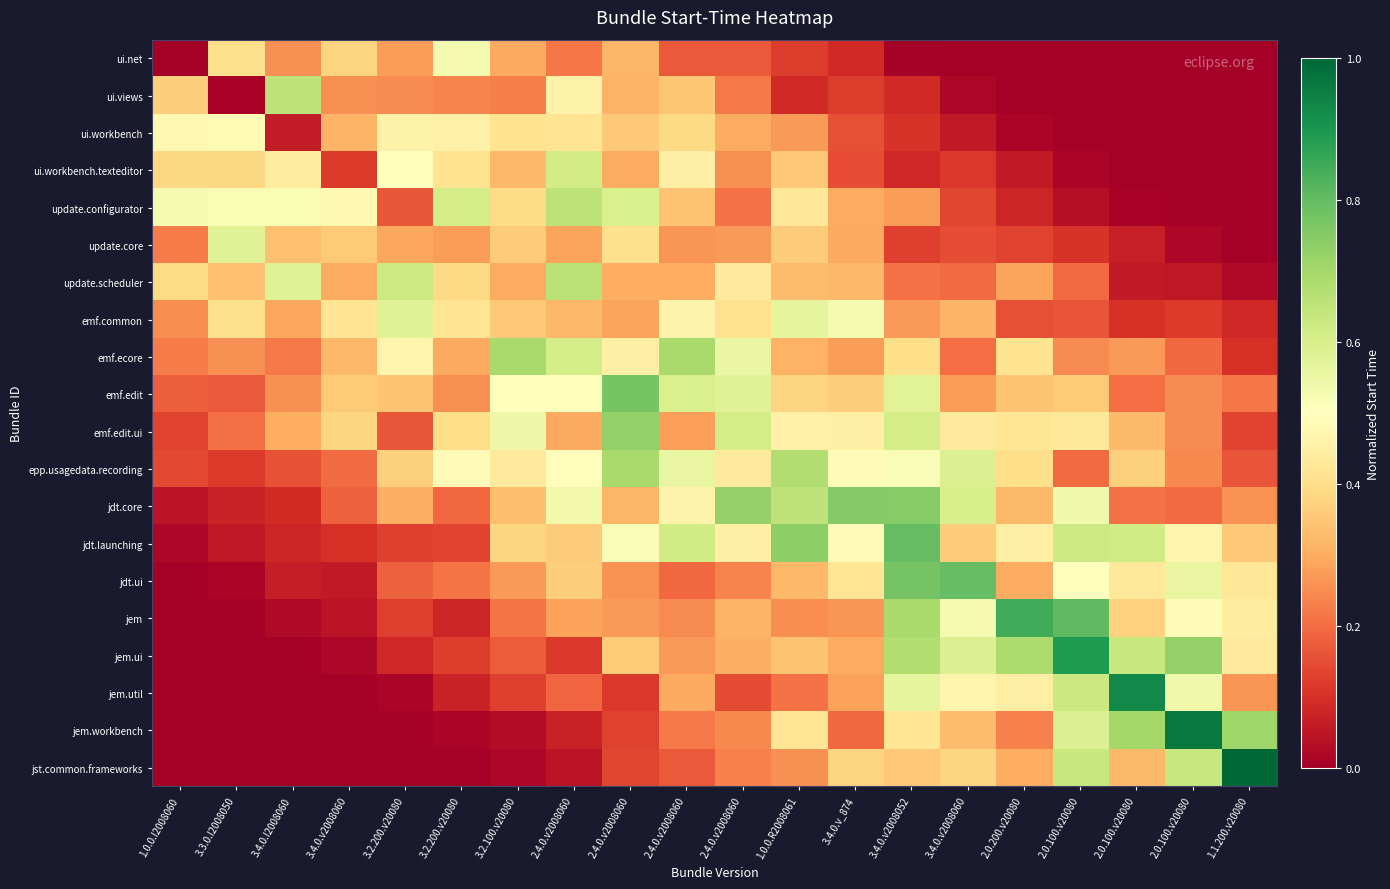

How many data points does each series have?

20